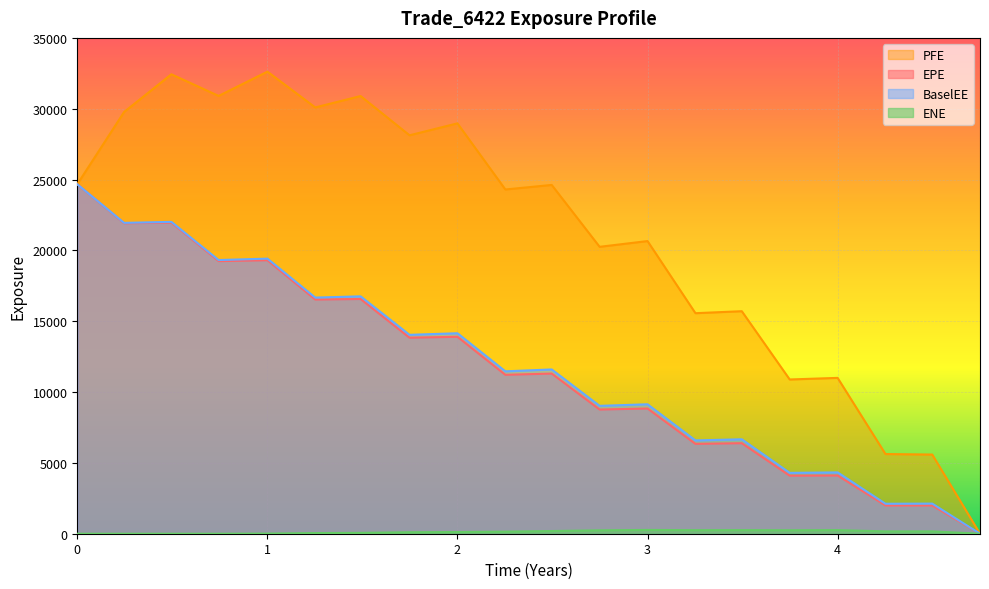

Which series has the largest total across all categories?

PFE